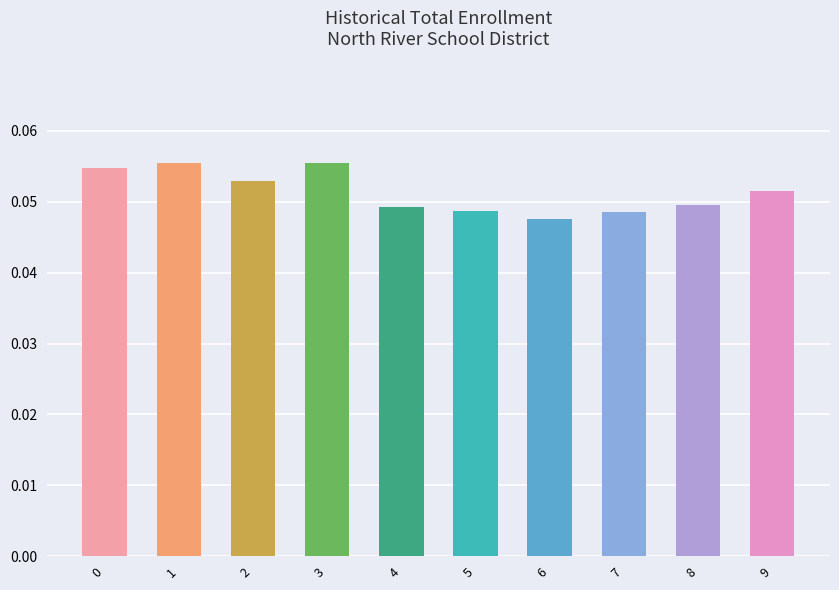

The chart shows a value of 0.0 at 0. True or false?

False